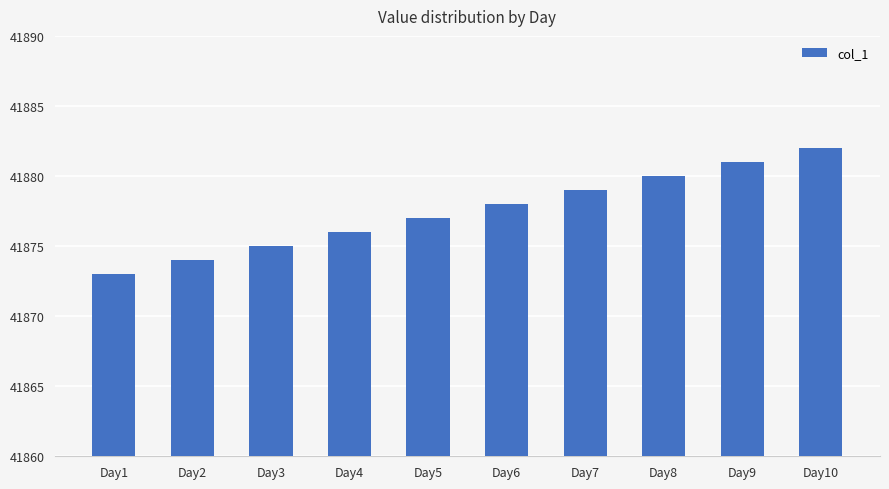

The value at Day7 is 41879. True or false?

True